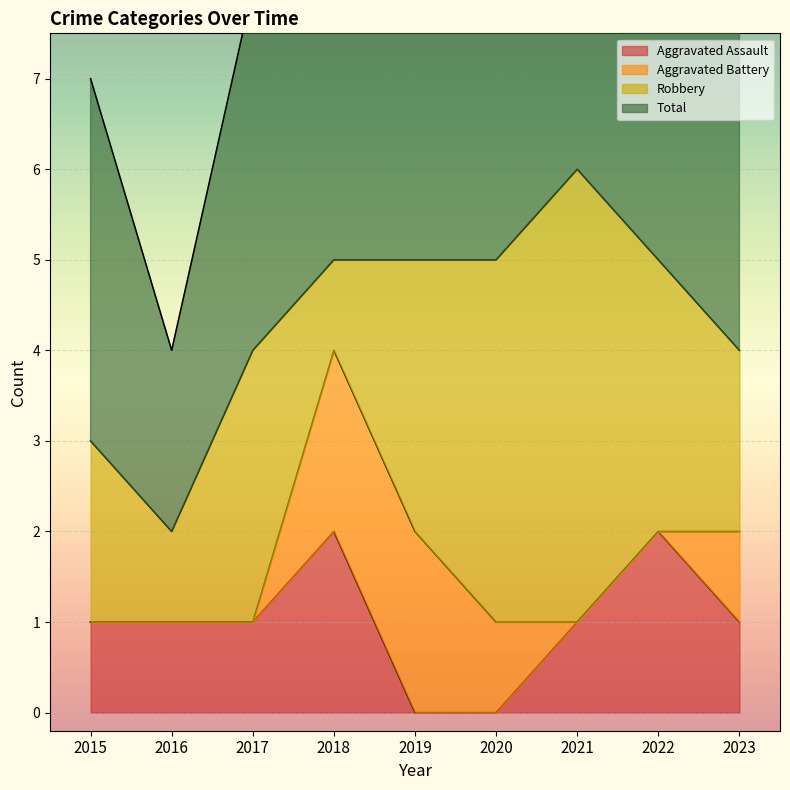

Count the Aggravated Assault values in the range 1 to 2.

7